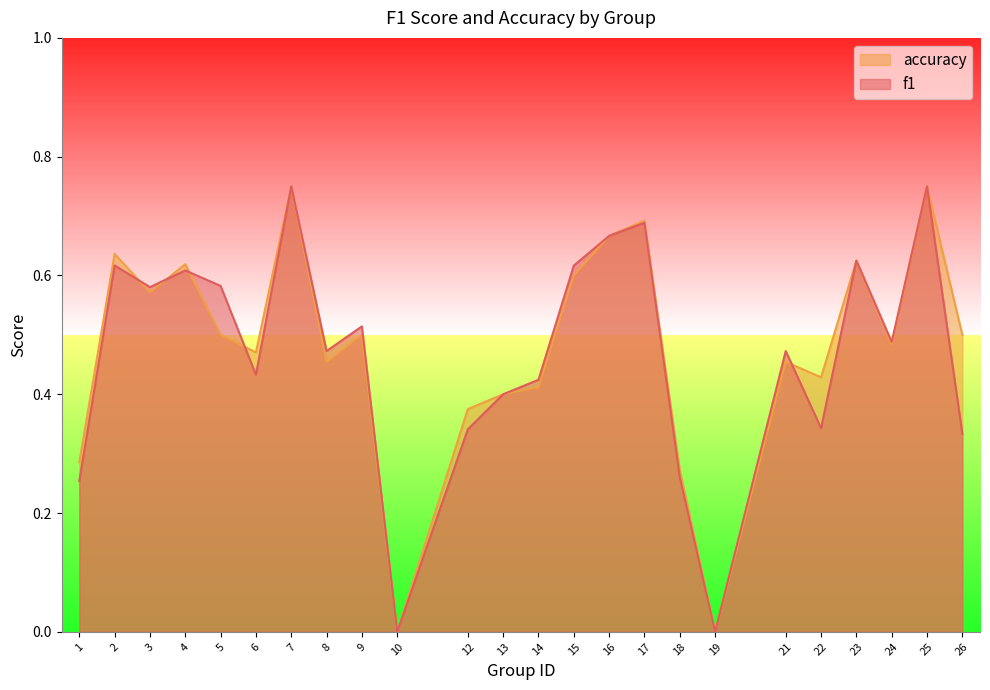

Count the number of categories in the chart.

24